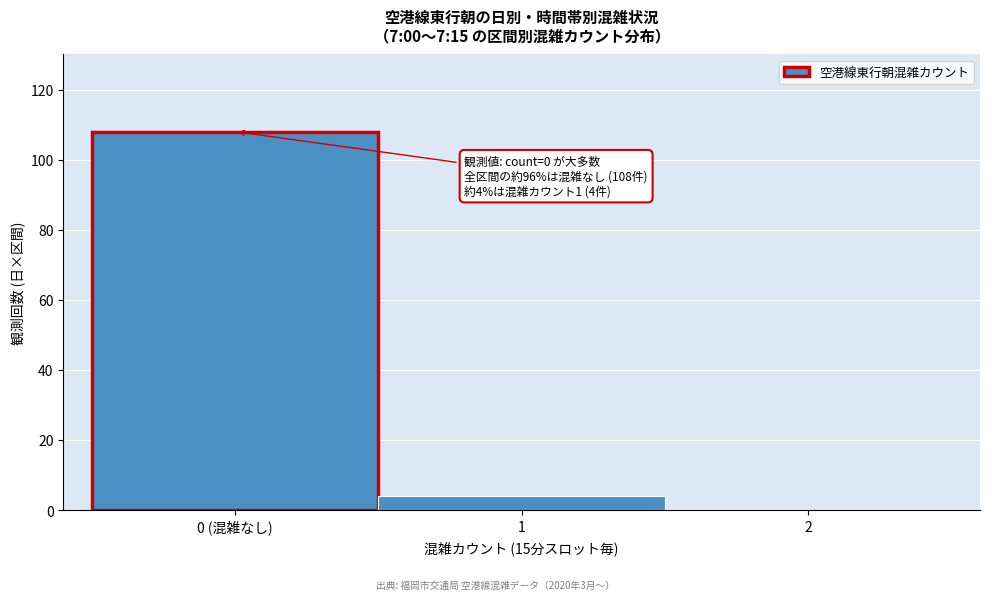

Reading left to right, list all the values displayed in this chart.

0 (混雑なし)=108	1=4	2=0